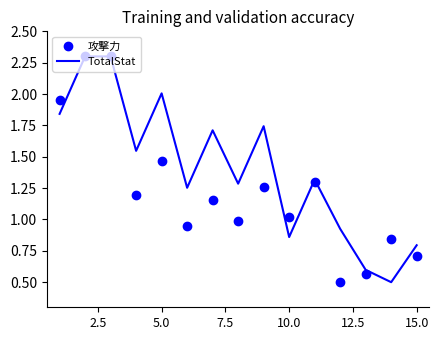

What is the smallest value displayed?

0.5